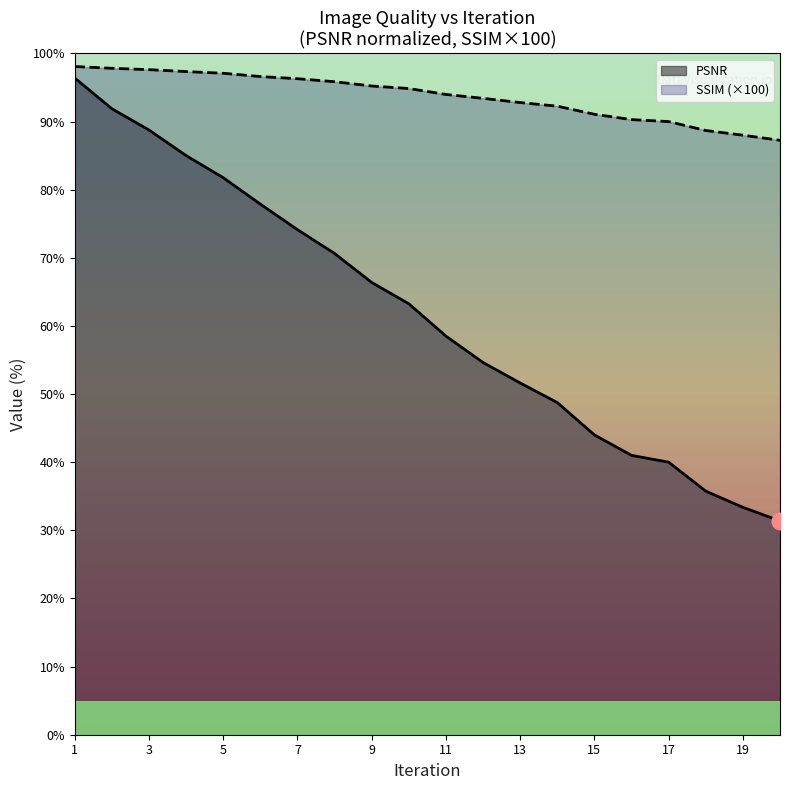

How many categories are shown in the chart?

20